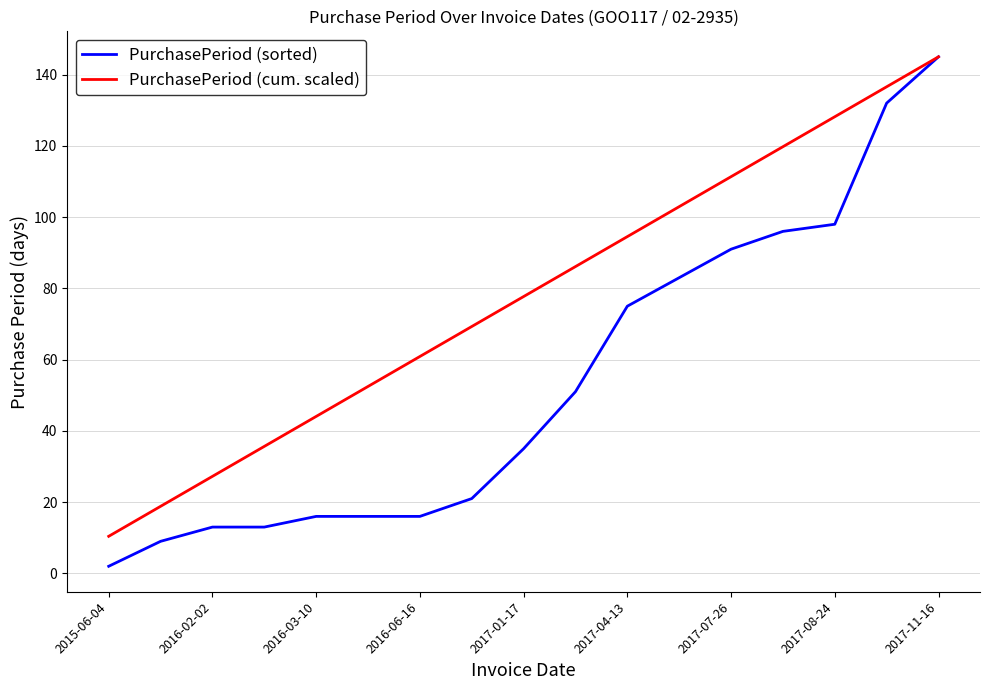

Rank the series by their average value, from lowest to highest.

PurchasePeriod (sorted), PurchasePeriod (cum. scaled)